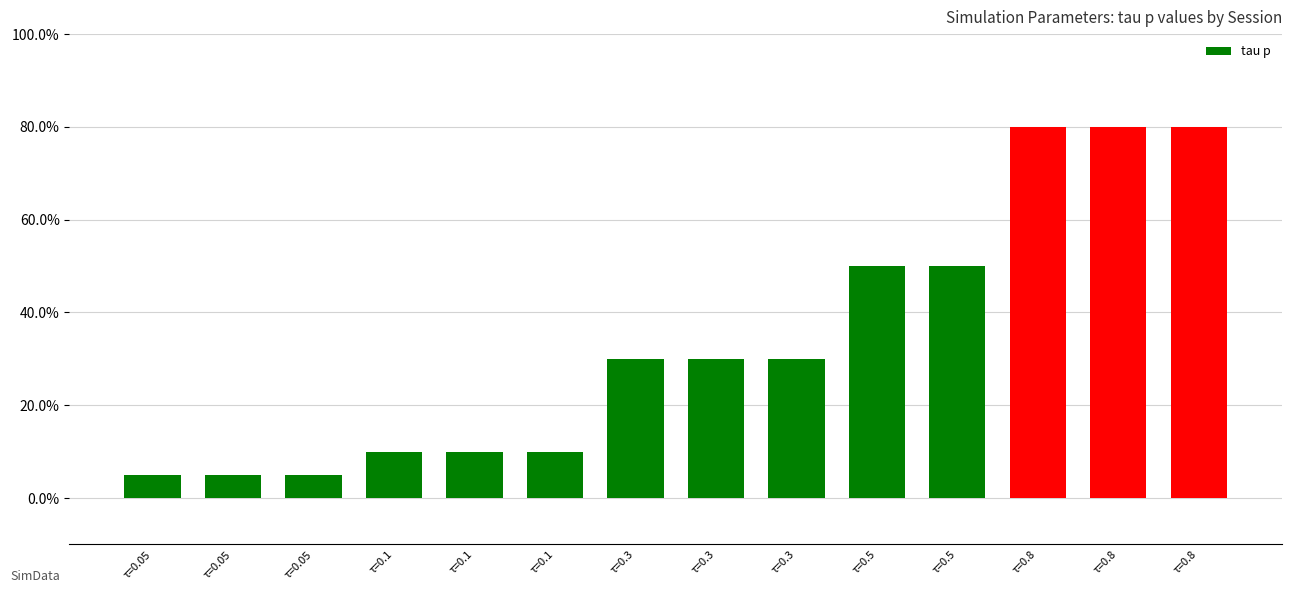

Reading right to left, extract all data points from this chart.

τ=0.8=0.8	τ=0.8=0.8	τ=0.8=0.8	τ=0.5=0.5	τ=0.5=0.5	τ=0.3=0.3	τ=0.3=0.3	τ=0.3=0.3	τ=0.1=0.1	τ=0.1=0.1	τ=0.1=0.1	τ=0.05=0.1	τ=0.05=0.1	τ=0.05=0.1